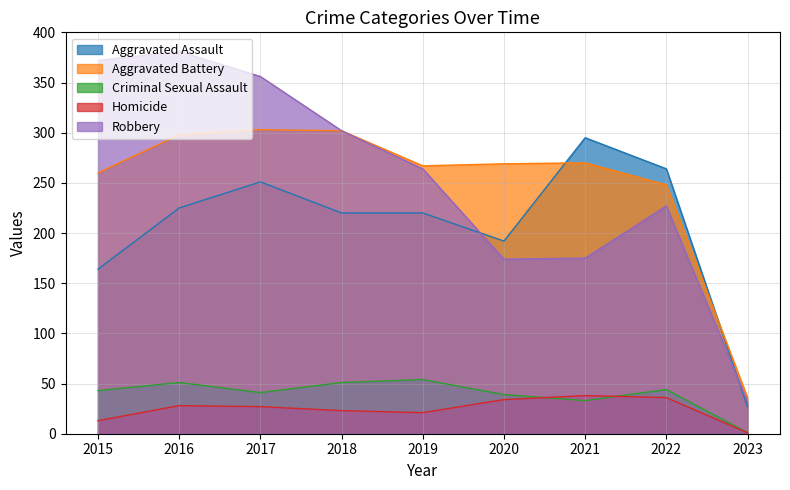

What are all the series names shown in the legend?

Aggravated Assault, Aggravated Battery, Criminal Sexual Assault, Homicide, Robbery